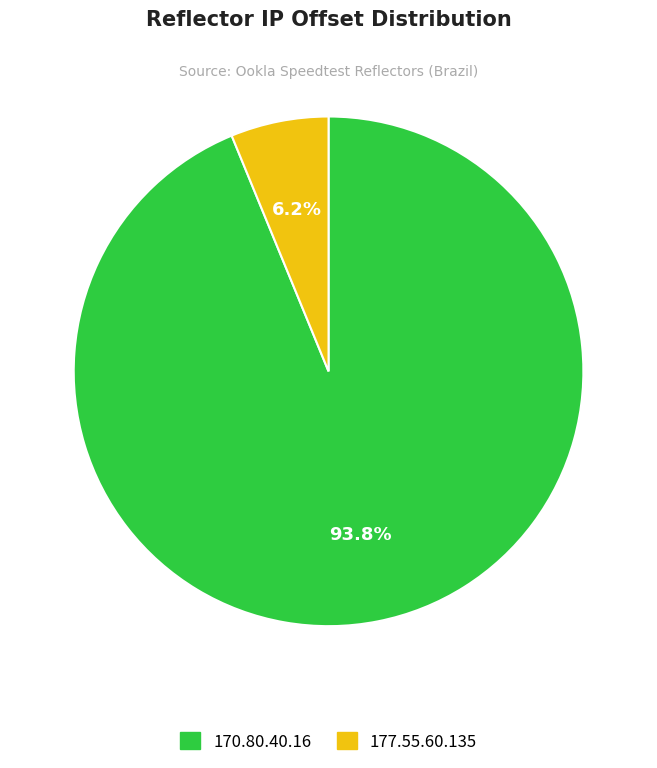

To the nearest percent, what is the combined percentage of 177.55.60.135 and 170.80.40.16?

100%